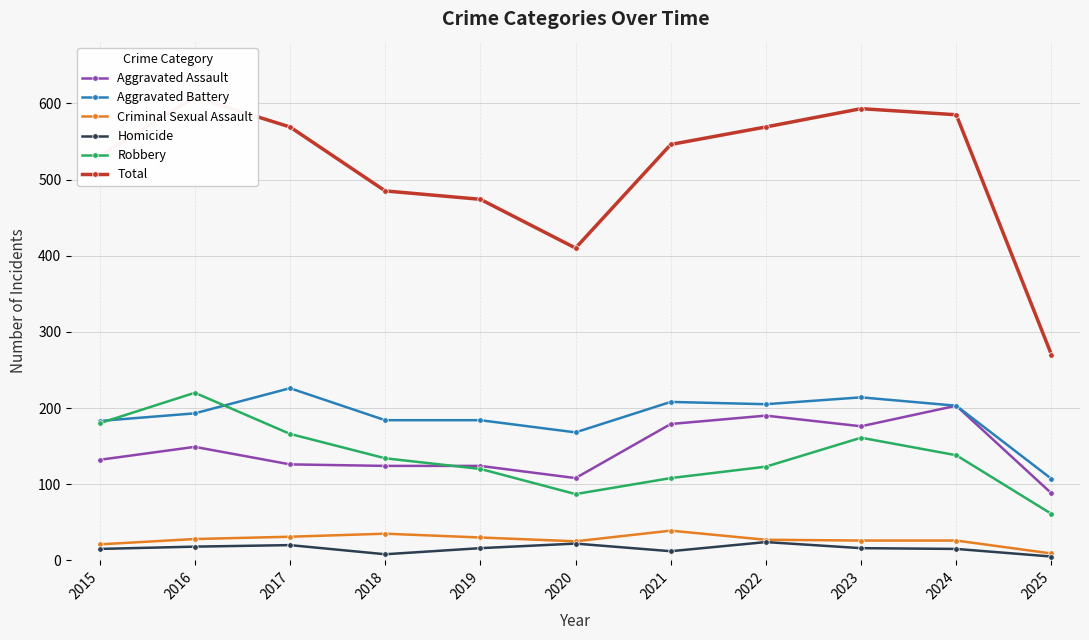

At which label does Criminal Sexual Assault reach its peak?

2021